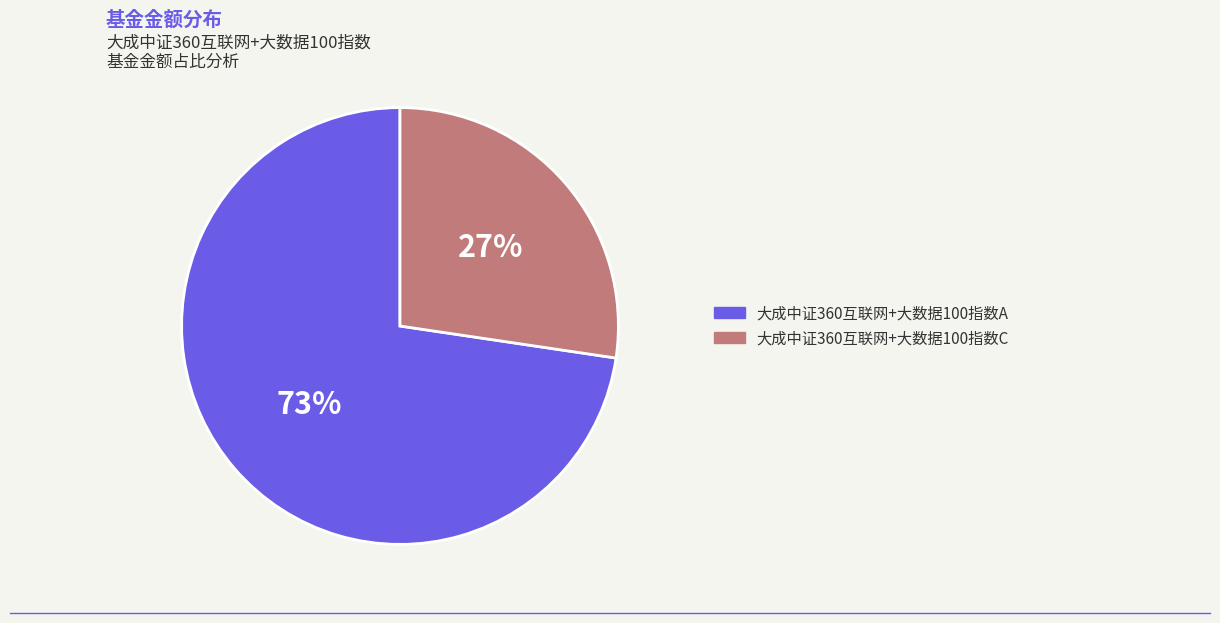

To the nearest percent, what portion does 大成中证360互联网+大数据100指数C represent?

27%